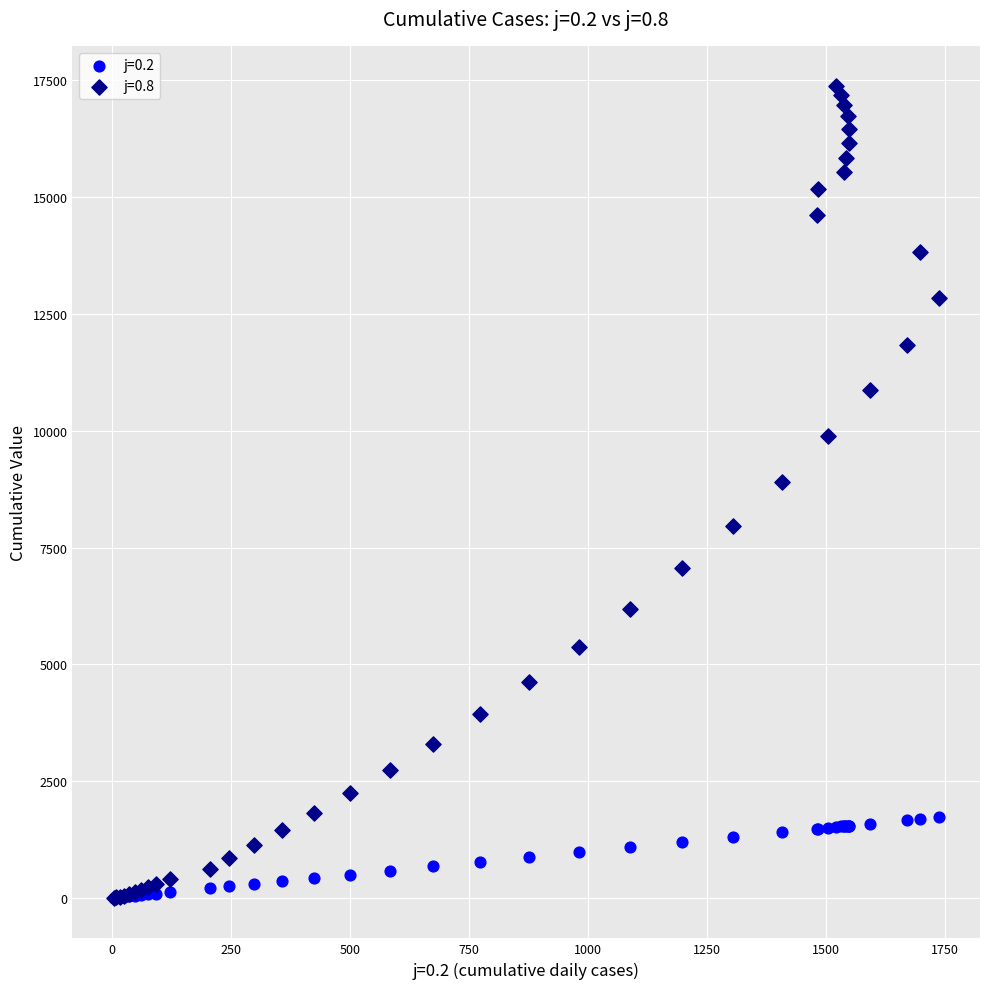

Across all series, what Y value is closest to 8687?

8914.1